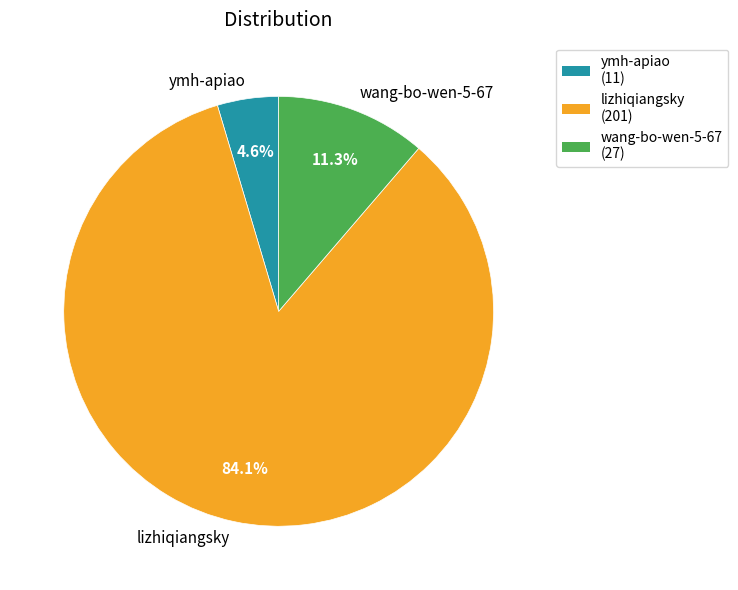

Which category accounts for the majority?

lizhiqiangsky